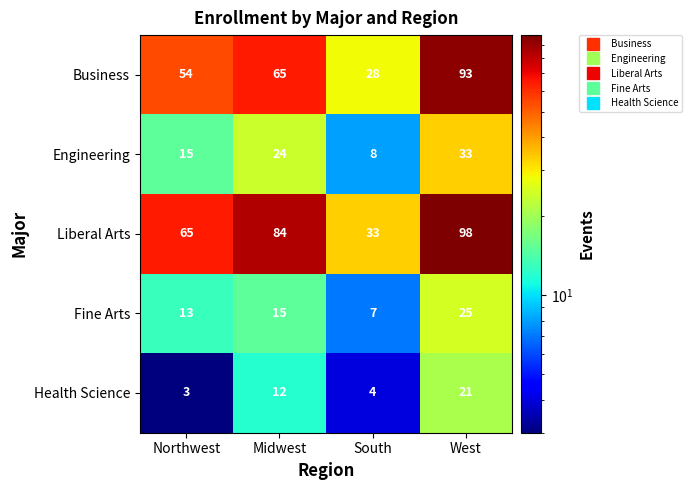

How many distinct data groups are displayed?

5